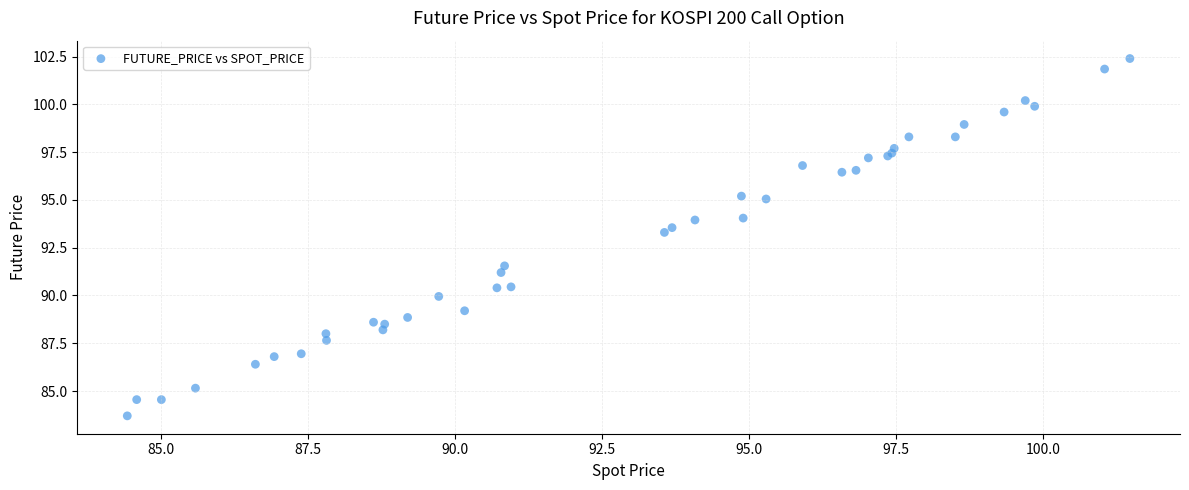

What Y value in the scatter plot is closest to 93?

93.3